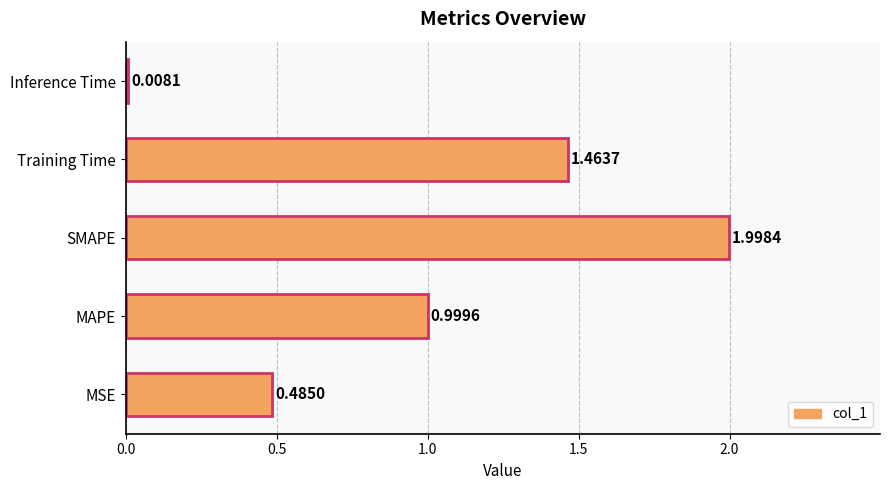

What is the maximum value shown in the chart?

2.0